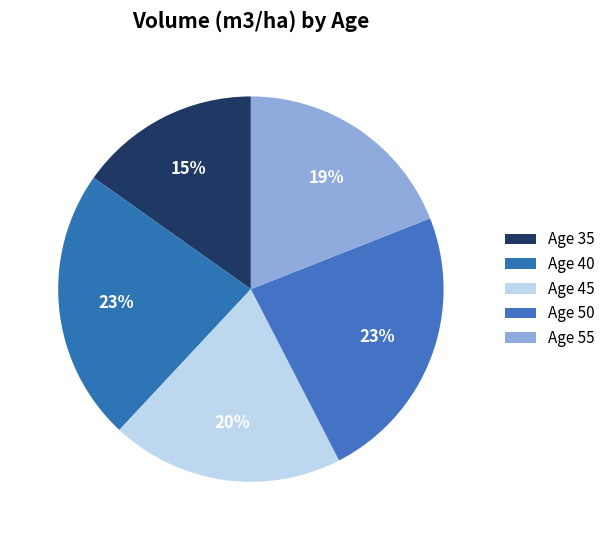

How many slices are in this pie chart?

5